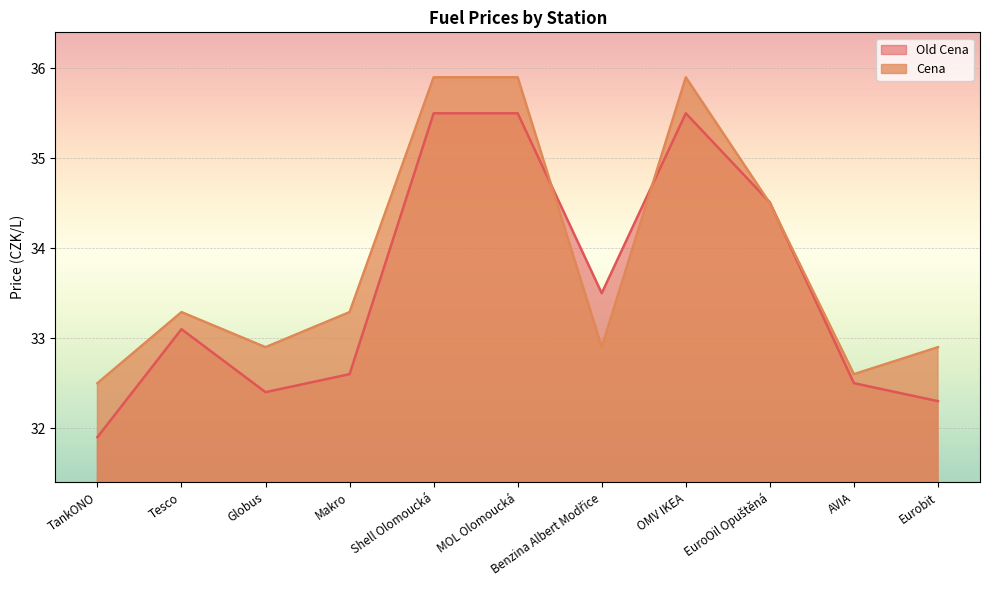

How many data points in Old Cena are above 33?

6